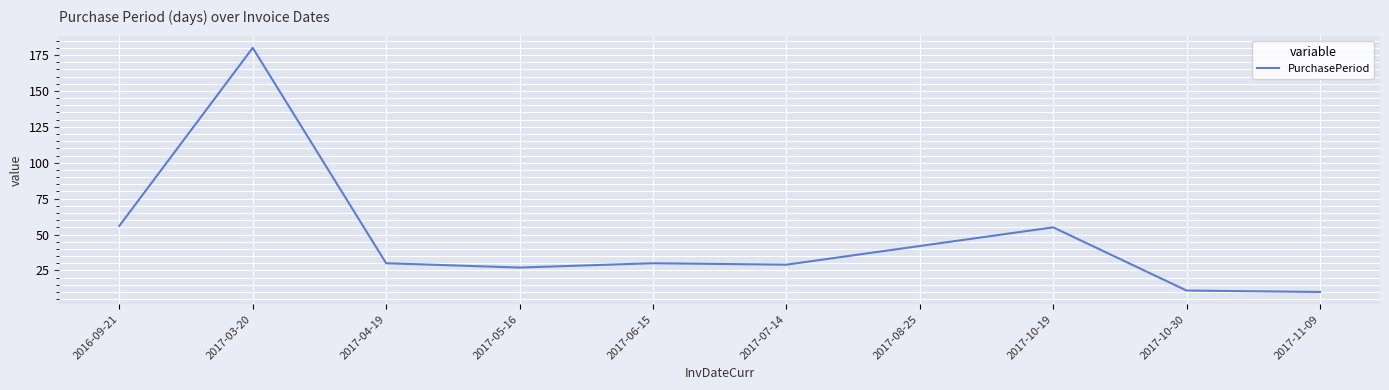

Approximately how many times larger is the value at 2017-07-14 compared to 2017-03-20?

0.2